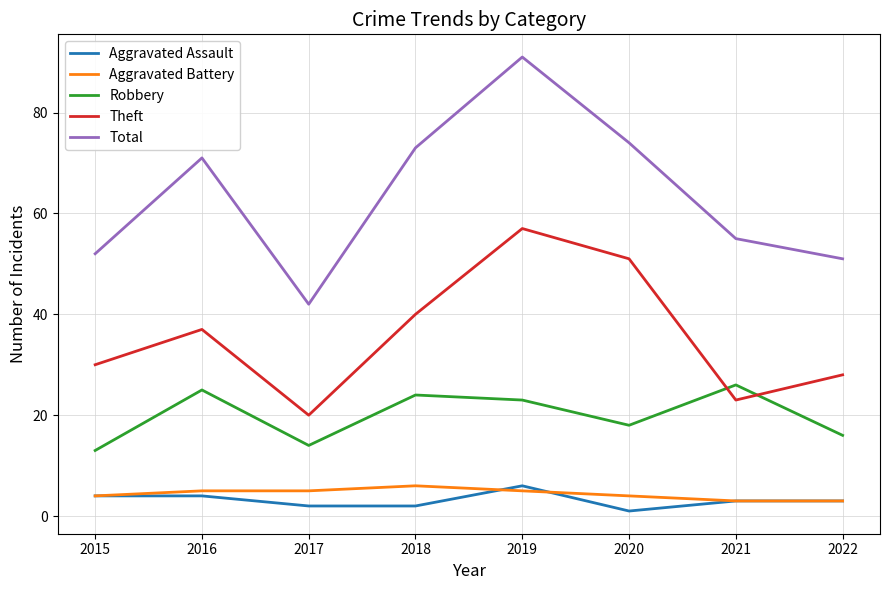

At which category does Theft reach its first local valley?

2017